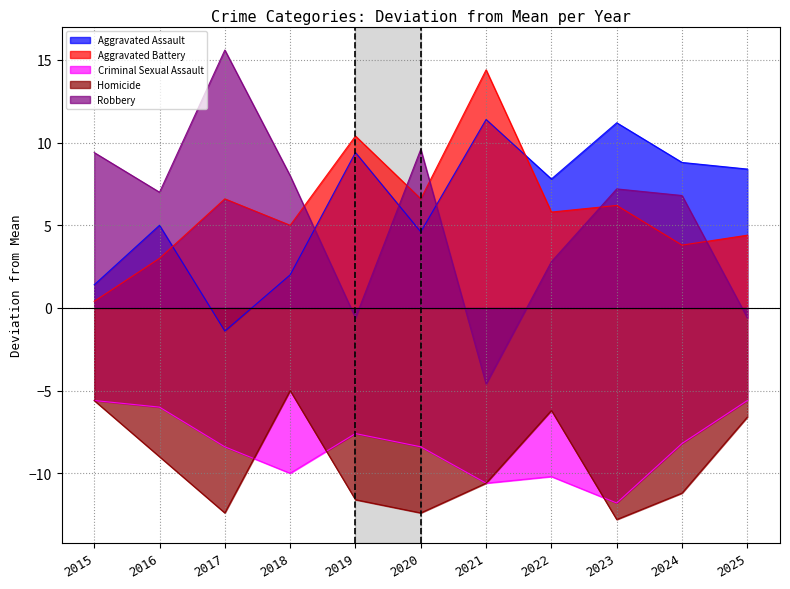

The value of Aggravated Battery at 2021 is 44. True or false?

False